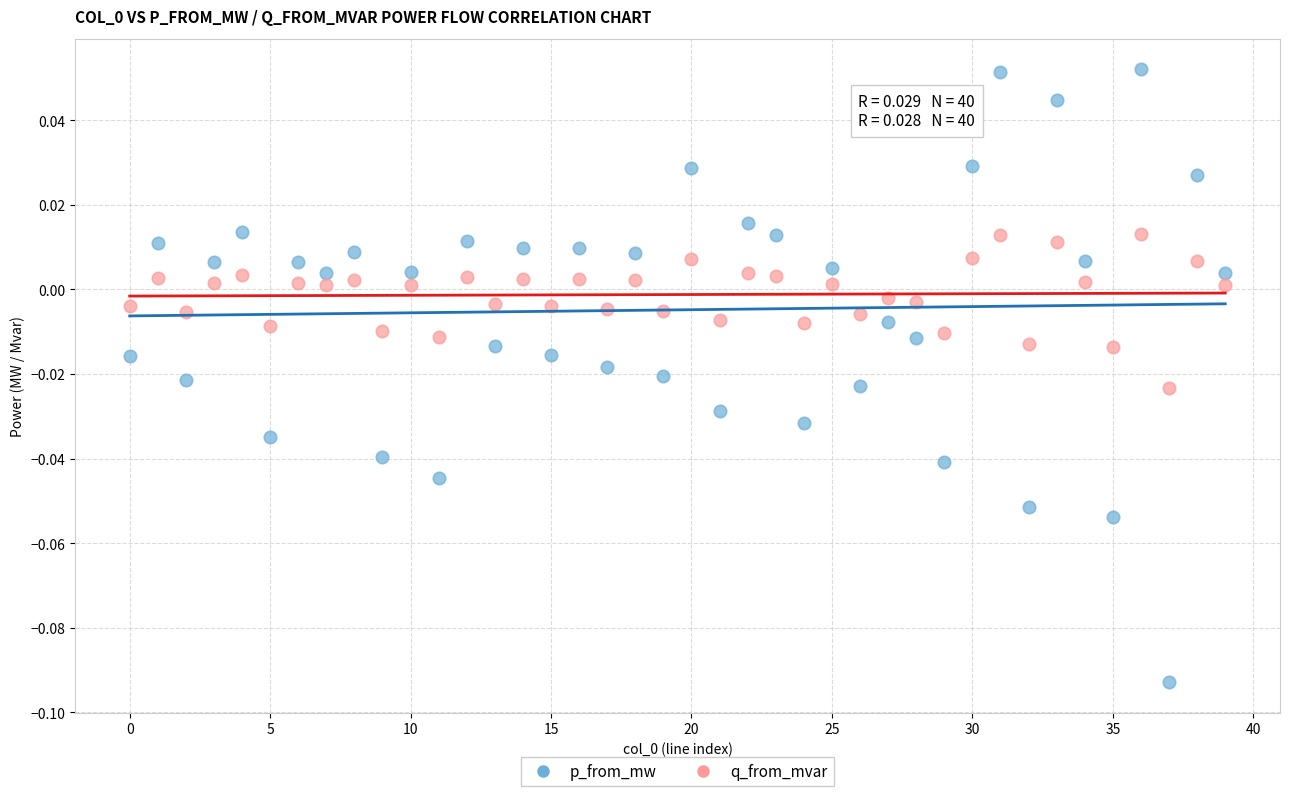

Which series contains the highest Y value?

p_from_mw